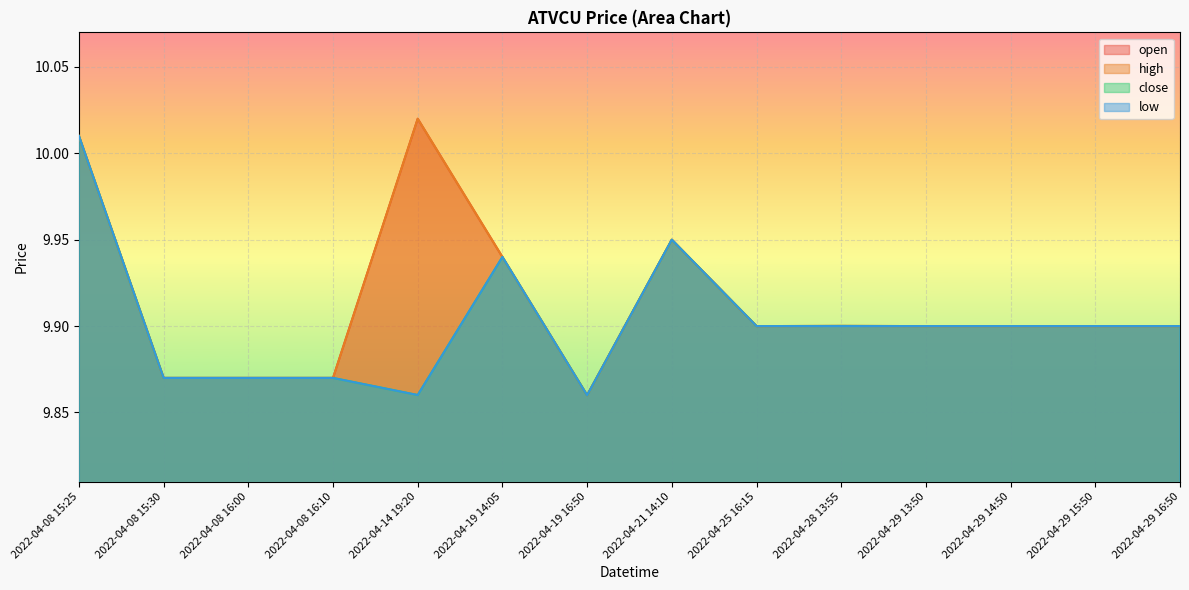

Between 2022-04-08 15:25 and 2022-04-29 16:50, which is larger?

2022-04-08 15:25